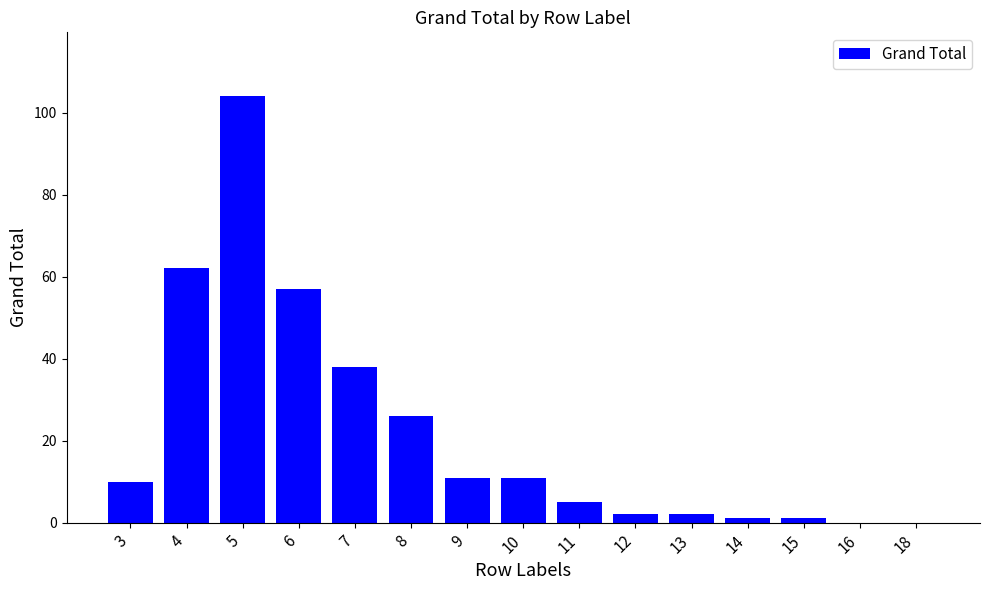

Approximately how many times larger is the value at 7 compared to 8?

1.5